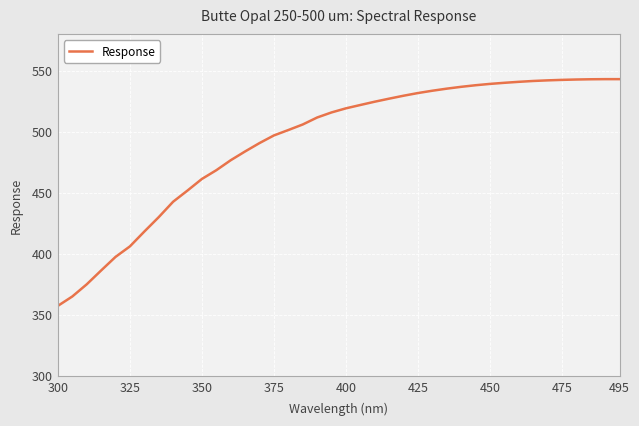

What is the difference between the maximum and minimum values?

185.9